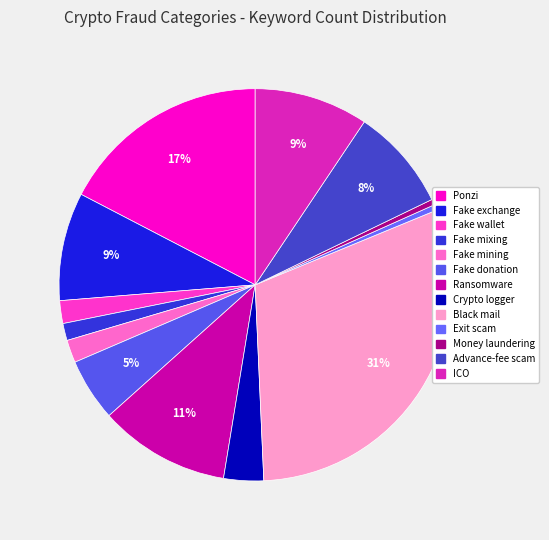

Is Advance-fee scam the majority of the pie?

No